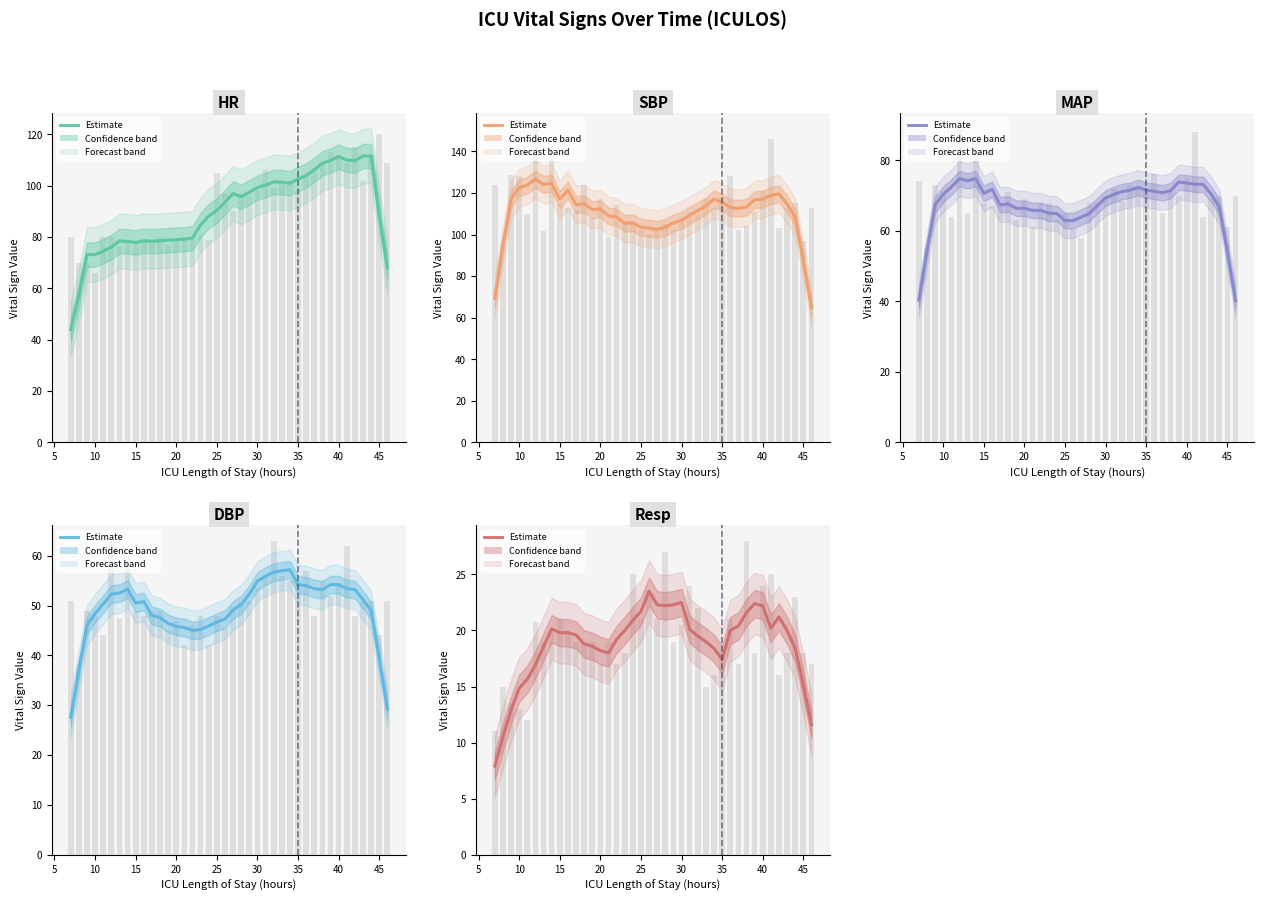

How many data points does each series have?

40